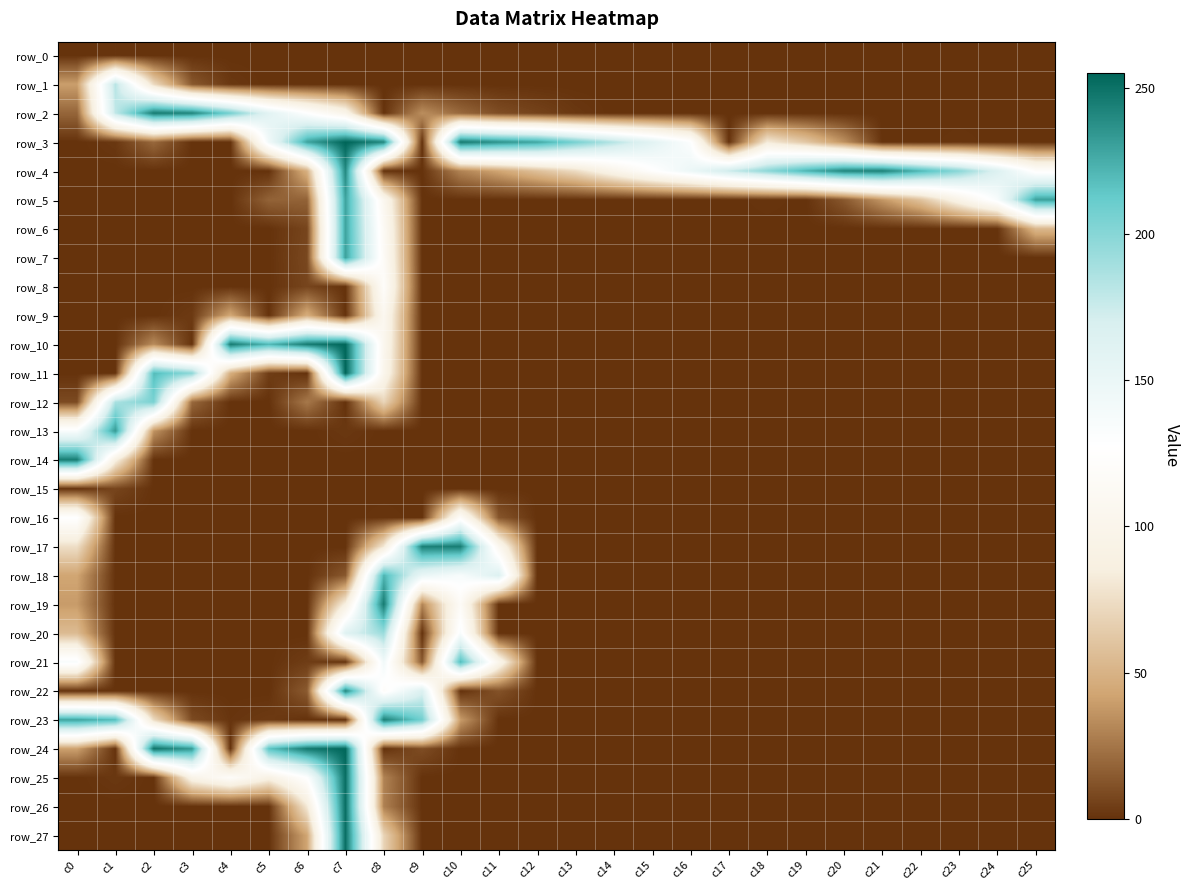

Which series has the largest range (max minus min)?

row_3